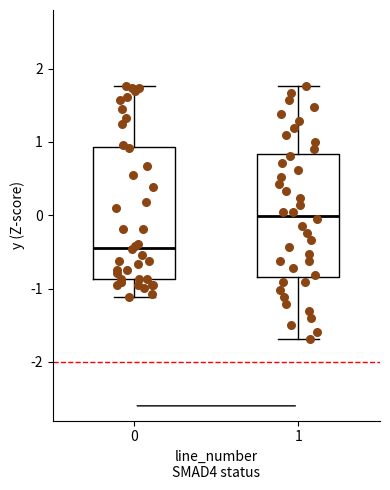

Which box has the highest median line?

1